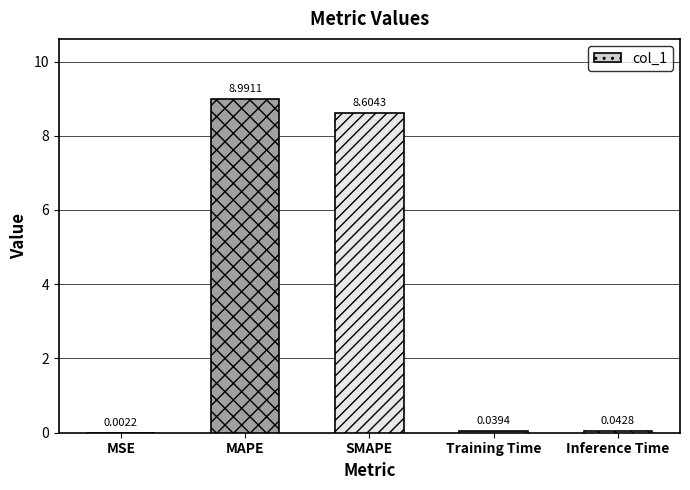

Between MAPE and SMAPE, which is larger?

MAPE